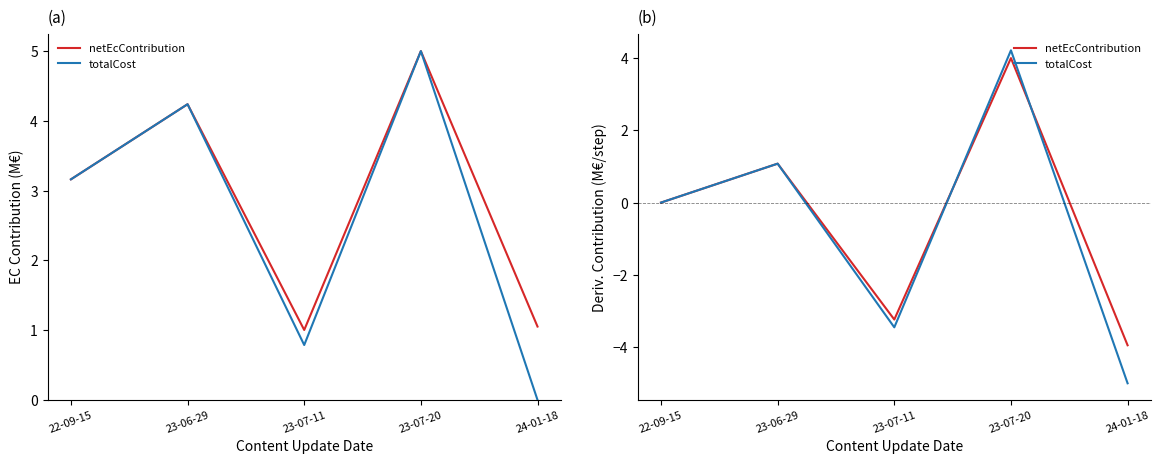

Reading right to left, what are all the values shown in this chart?

netEcContribution: 24-01-18=-3.9	23-07-20=4.0	23-07-11=-3.2	23-06-29=1.1	22-09-15=0.0
totalCost: 24-01-18=-5.0	23-07-20=4.2	23-07-11=-3.5	23-06-29=1.1	22-09-15=0.0